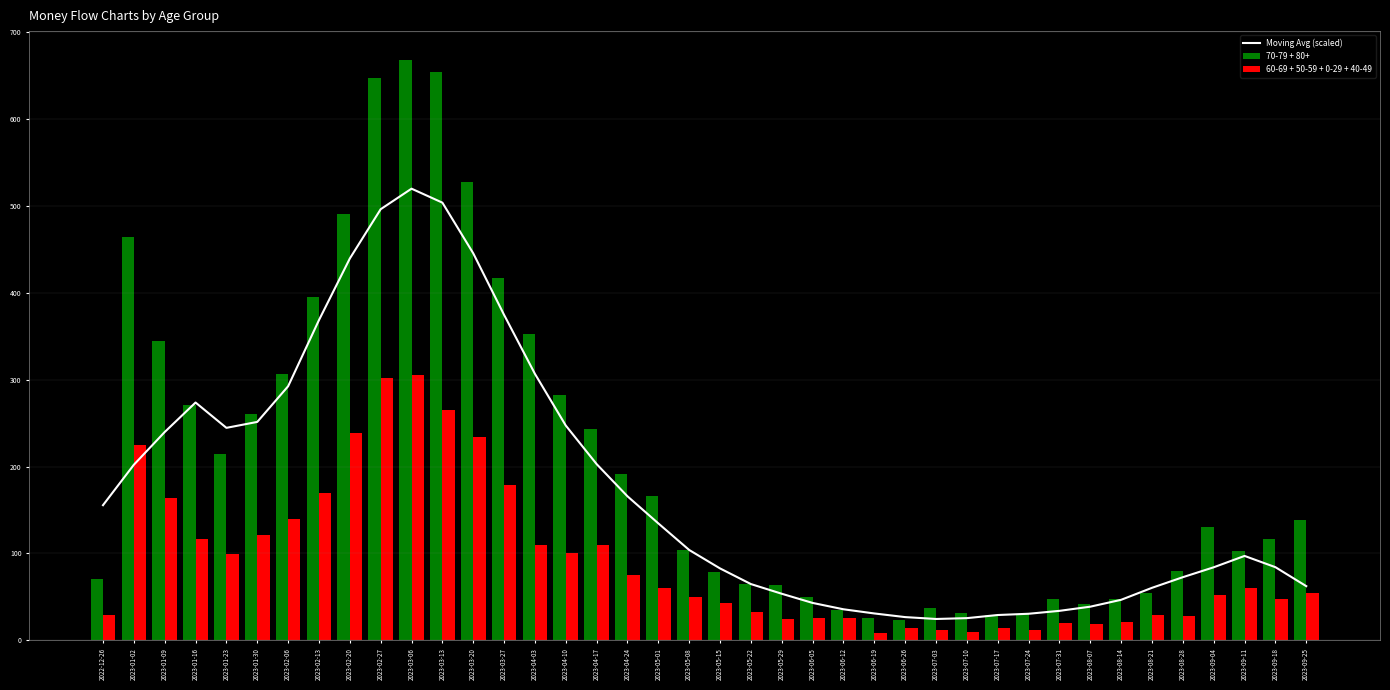

What is the label of the 30th bar from the right?

2023-03-06